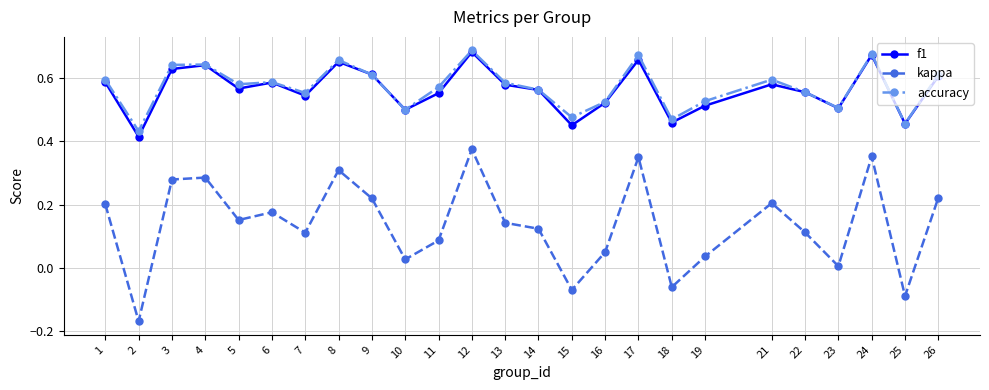

What is the sum of all kappa values?

3.4